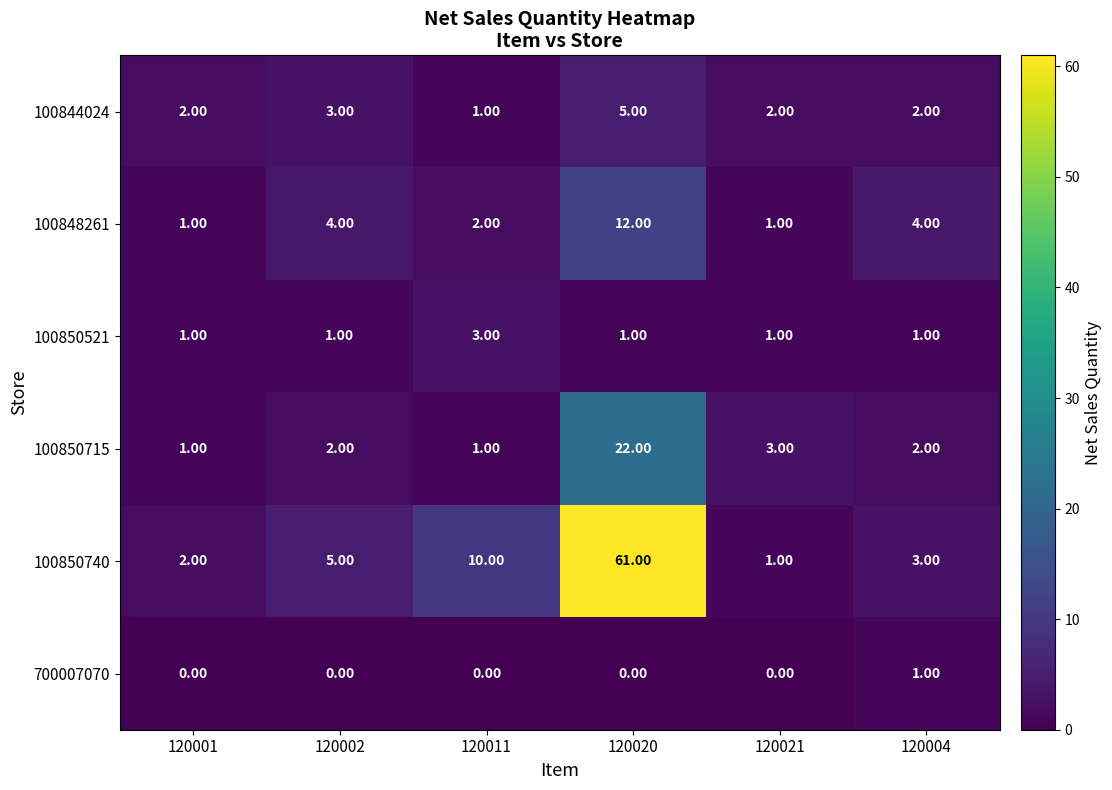

What is the total value across all series at 120011?

17